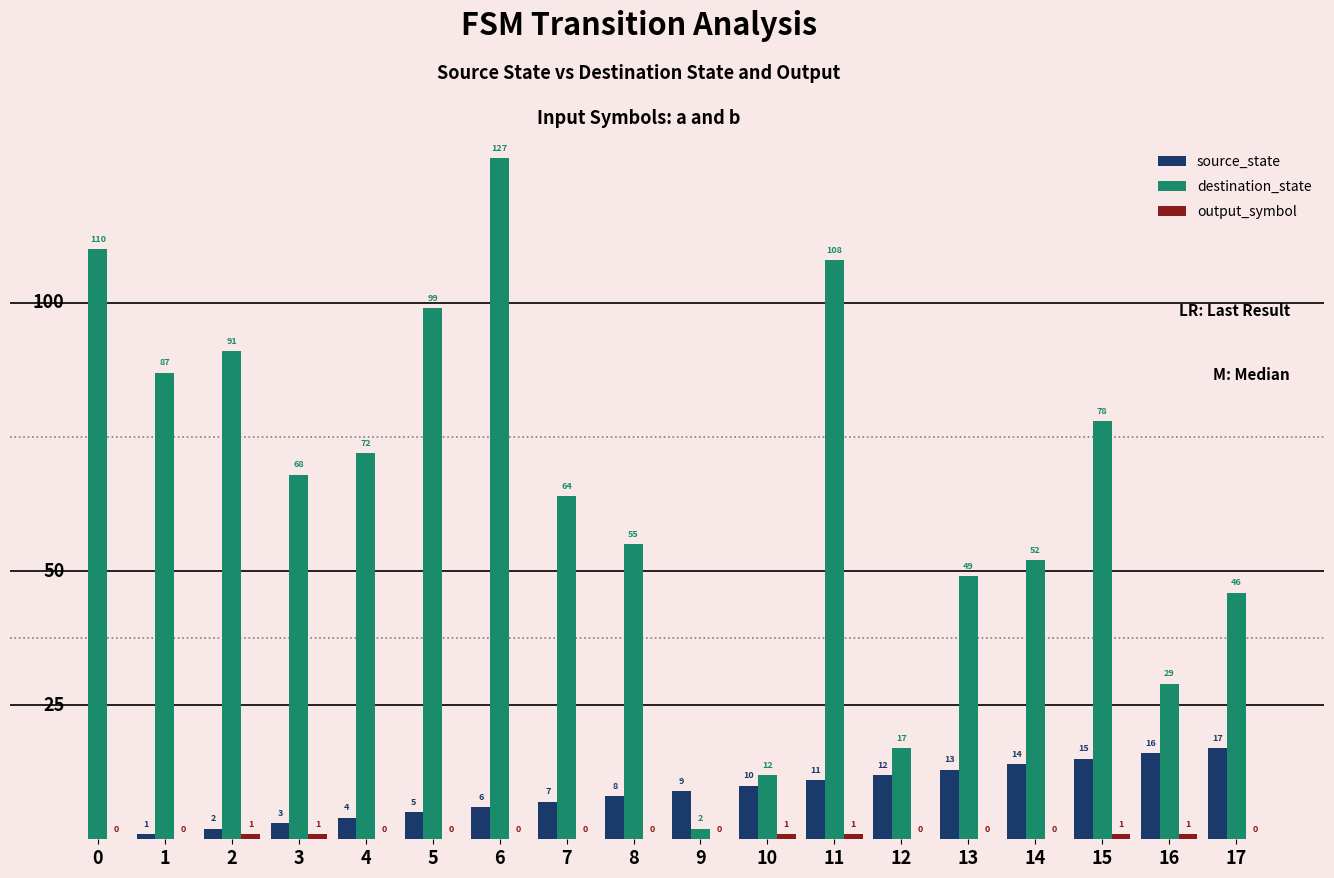

Which series has the widest spread of values?

destination_state